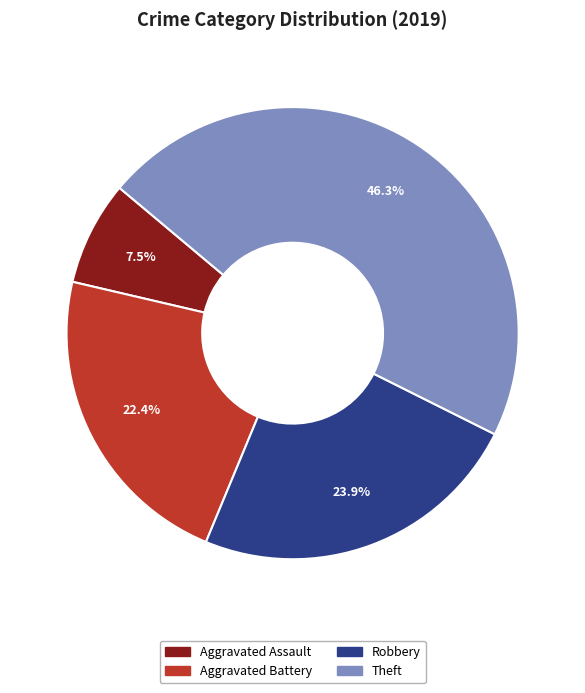

Does Aggravated Assault represent more than half of the total?

No